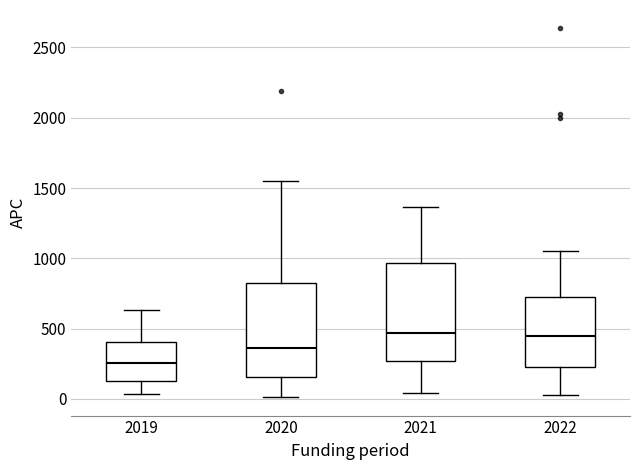

Reading left to right, transcribe this box plot: for each box, give where its median line is, the range the box spans, and where its two whiskers end, as read against the y-axis. The values are not printed on the chart, so give them approximately, as read against the axis.

2019: median 250, box 150 to 400, whiskers 50 to 650
2020: median 350, box 150 to 850, whiskers 0 to 1550
2021: median 450, box 250 to 950, whiskers 50 to 1350
2022: median 450, box 250 to 750, whiskers 50 to 1050